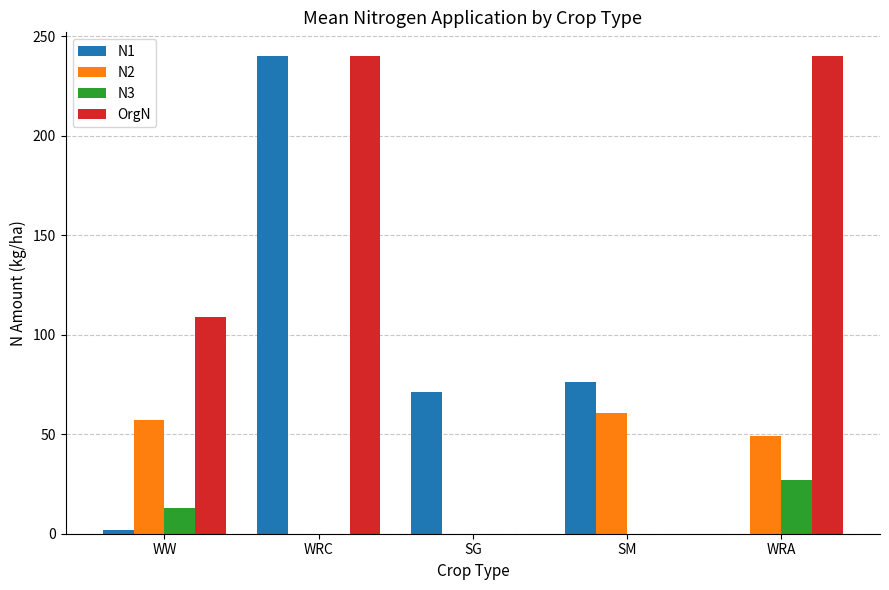

Reading right to left, what are all the values shown in this chart?

N1: WRA=0.0	SM=76.2	SG=71.4	WRC=240.0	WW=1.8
N2: WRA=49.0	SM=60.9	SG=0.0	WRC=0.0	WW=57.1
N3: WRA=27.2	SM=0.0	SG=0.0	WRC=0.0	WW=12.8
OrgN: WRA=240.0	SM=0.0	SG=0.0	WRC=240.0	WW=109.1